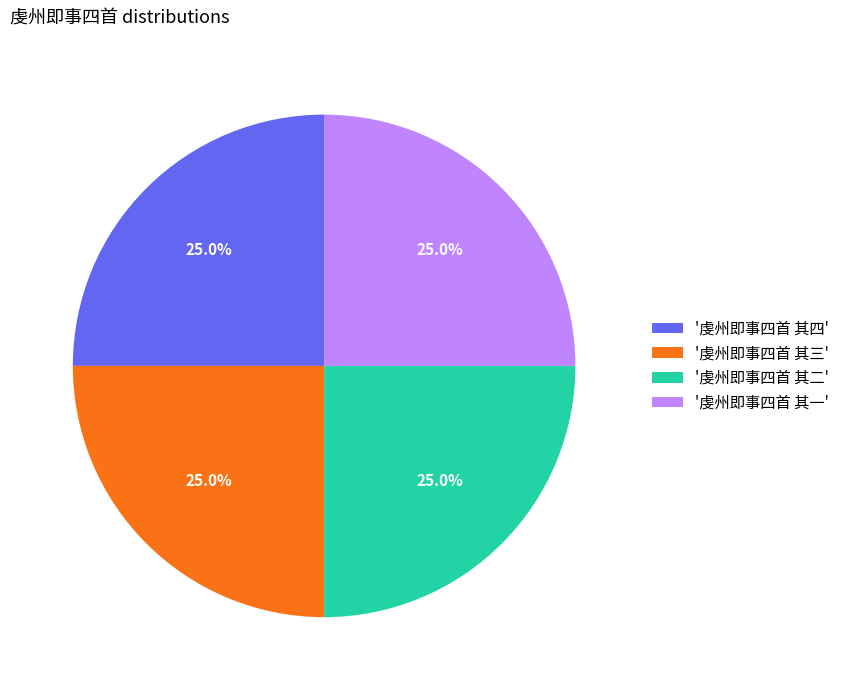

Approximately how many times larger is the value at '虔州即事四首 其二' compared to '虔州即事四首 其四'?

1.0